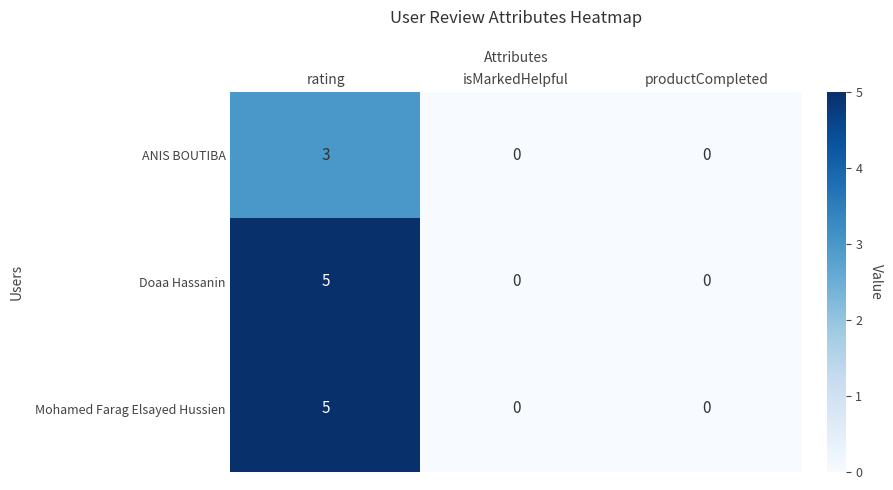

At how many categories does at least one series exceed 4?

1